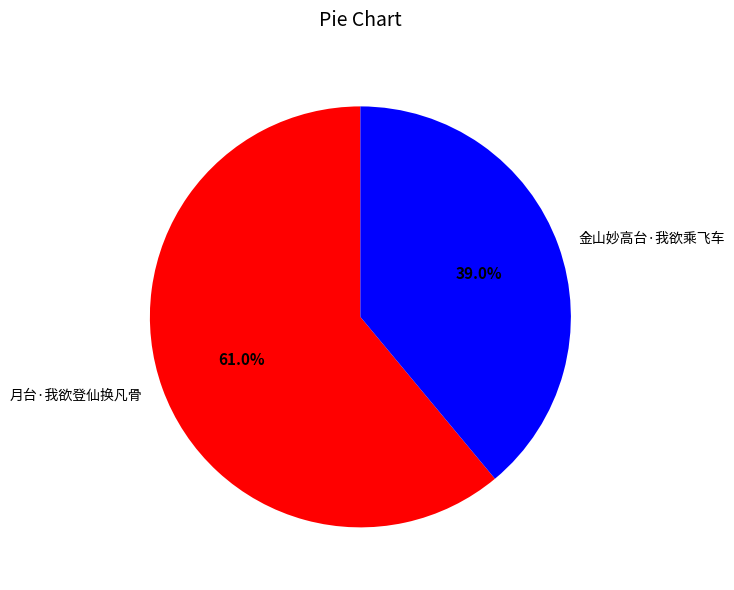

Does 金山妙高台·我欲乘飞车 account for over 50% of the chart?

No